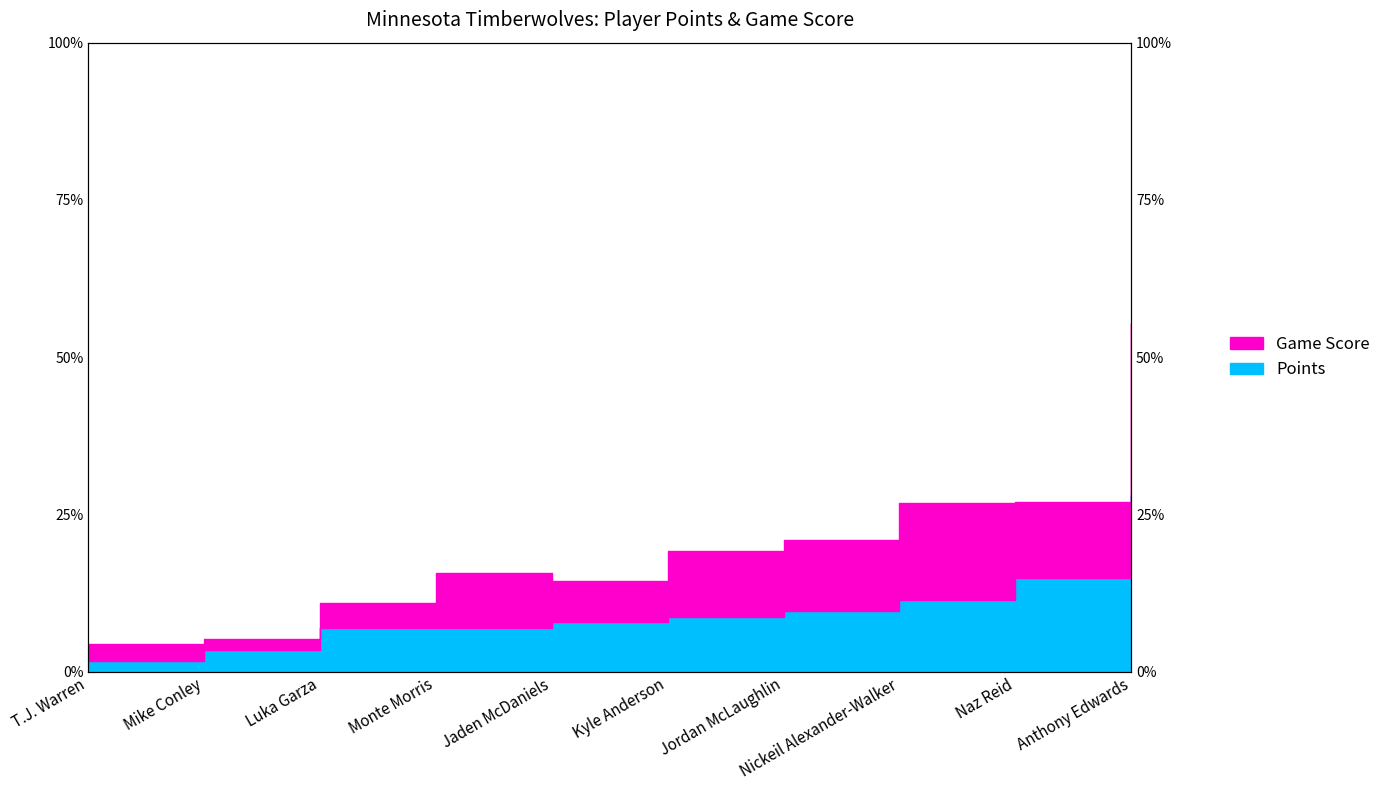

At which category does Game Score reach its first local valley?

Jaden McDaniels